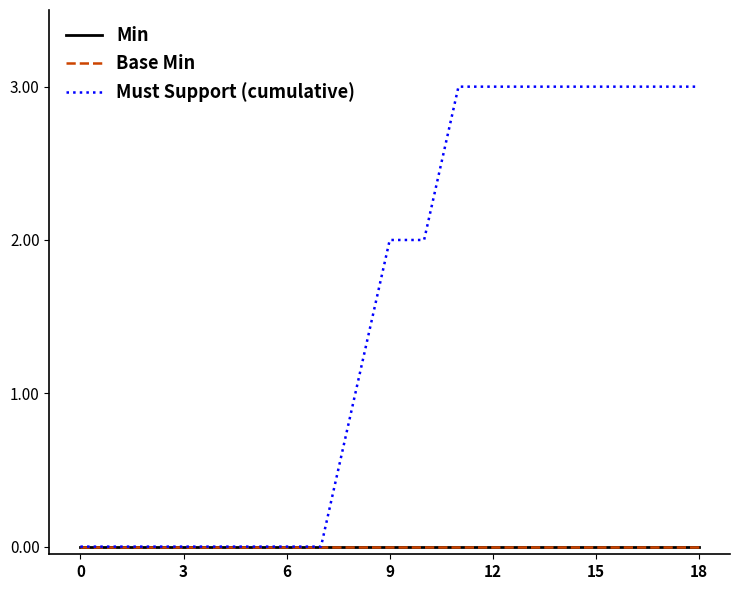

Is this an area chart (filled region under the line)?

No